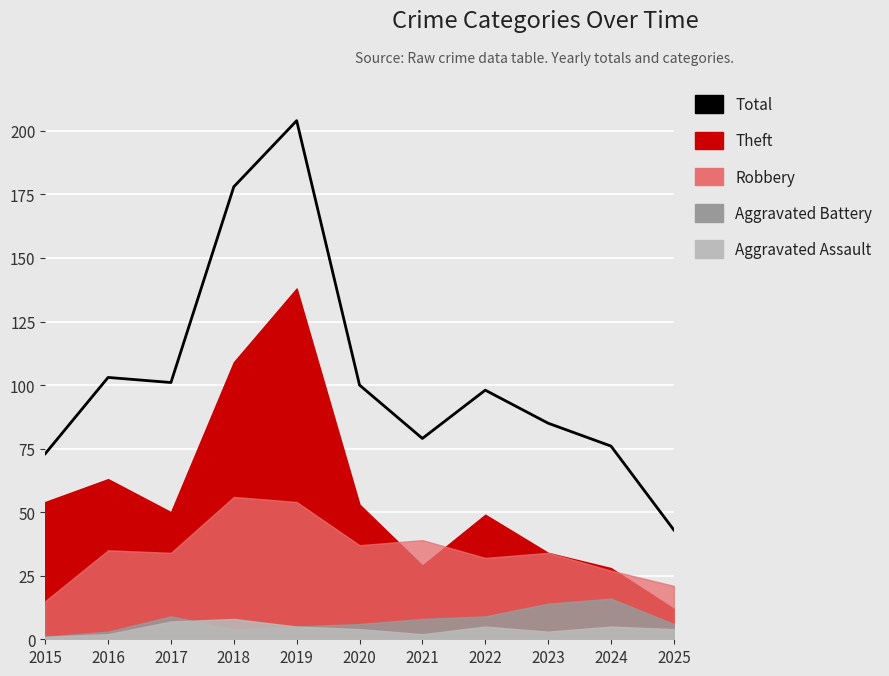

What is the sum of the values at 2021 and 2025?

122